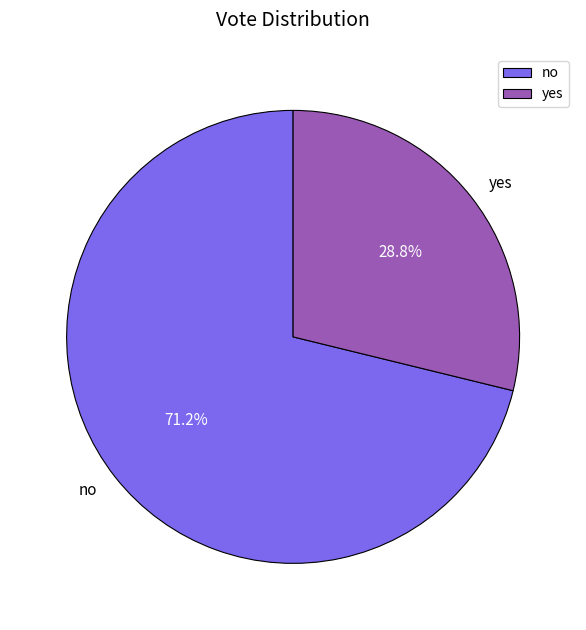

Which category accounts for the majority?

no